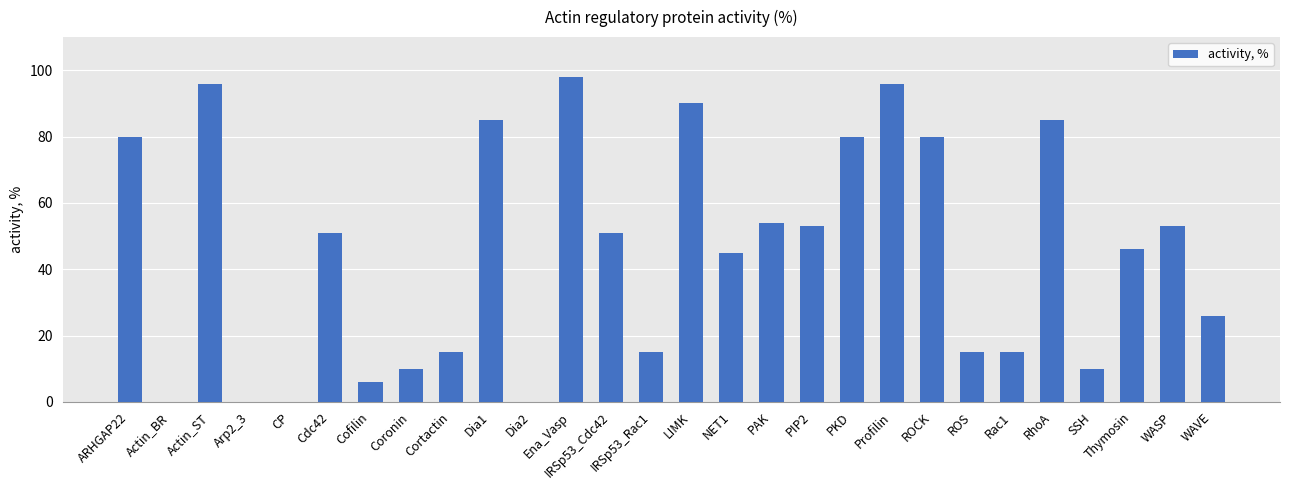

Reading right to left, transcribe all the data shown in this chart.

WAVE=26	WASP=53	Thymosin=46	SSH=10	RhoA=85	Rac1=15	ROS=15	ROCK=80	Profilin=96	PKD=80	PIP2=53	PAK=54	NET1=45	LIMK=90	IRSp53_Rac1=15	IRSp53_Cdc42=51	Ena_Vasp=98	Dia2=0	Dia1=85	Cortactin=15	Coronin=10	Cofilin=6	Cdc42=51	CP=0	Arp2_3=0	Actin_ST=96	Actin_BR=0	ARHGAP22=80